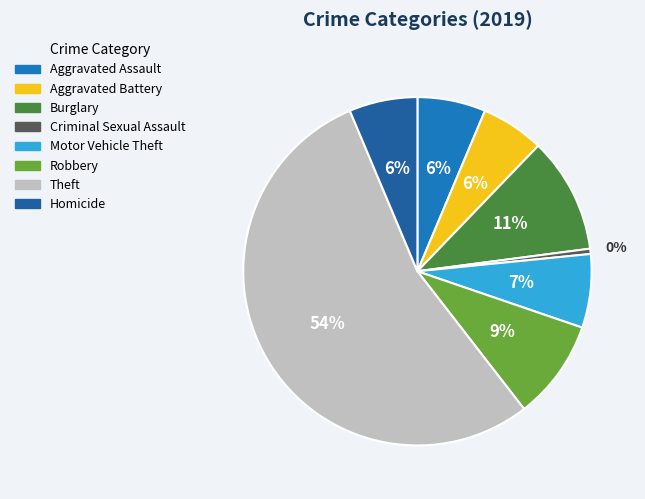

To the nearest percent, what portion does Motor Vehicle Theft represent?

7%